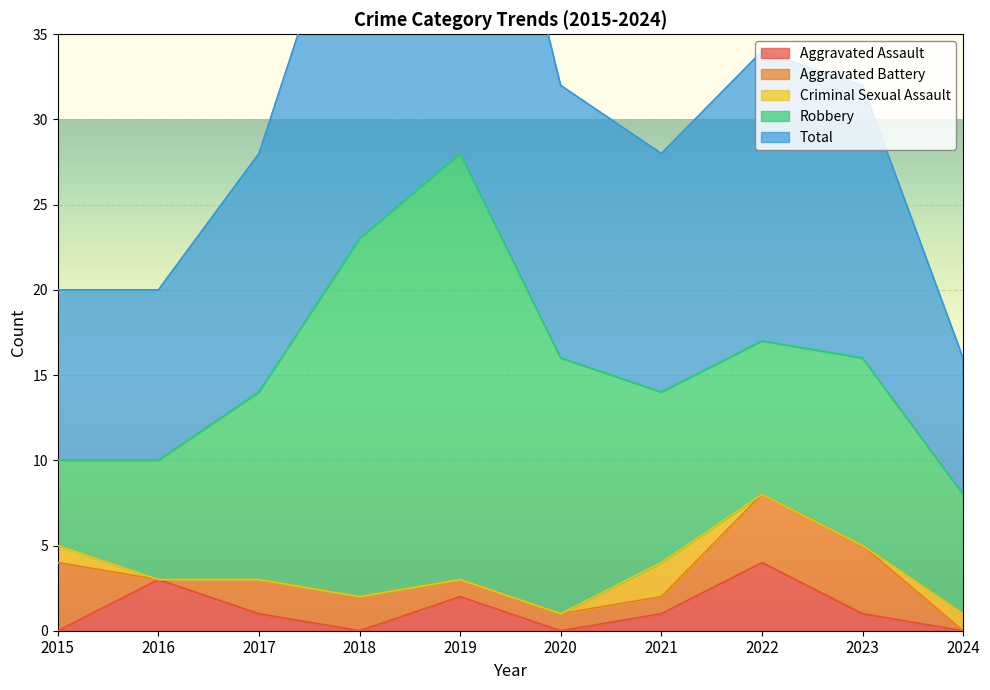

What is the value of the Aggravated Assault point at the 7th from the left?

1